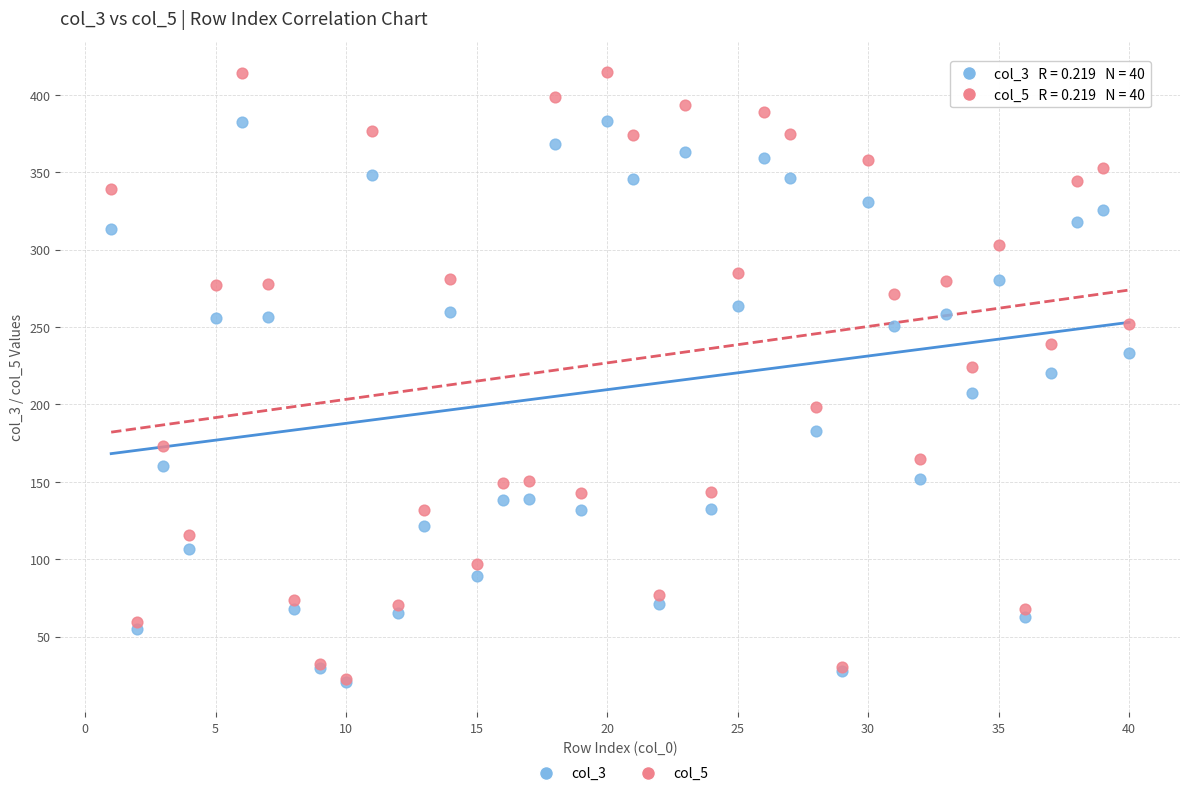

What are all the series names shown in the legend?

col_3, col_5